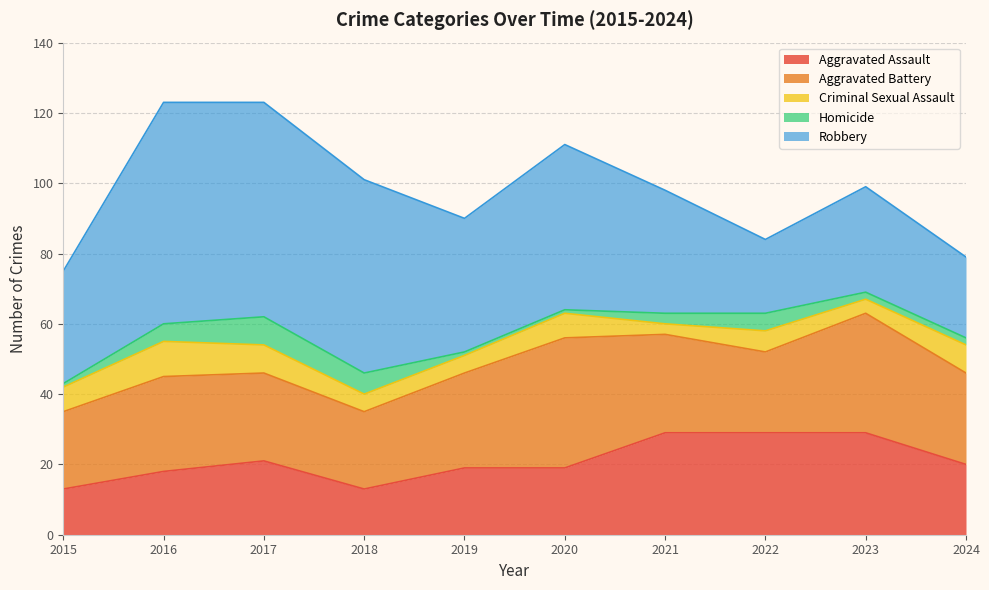

What is the value of the Aggravated Battery point at the 4th from the left?

22